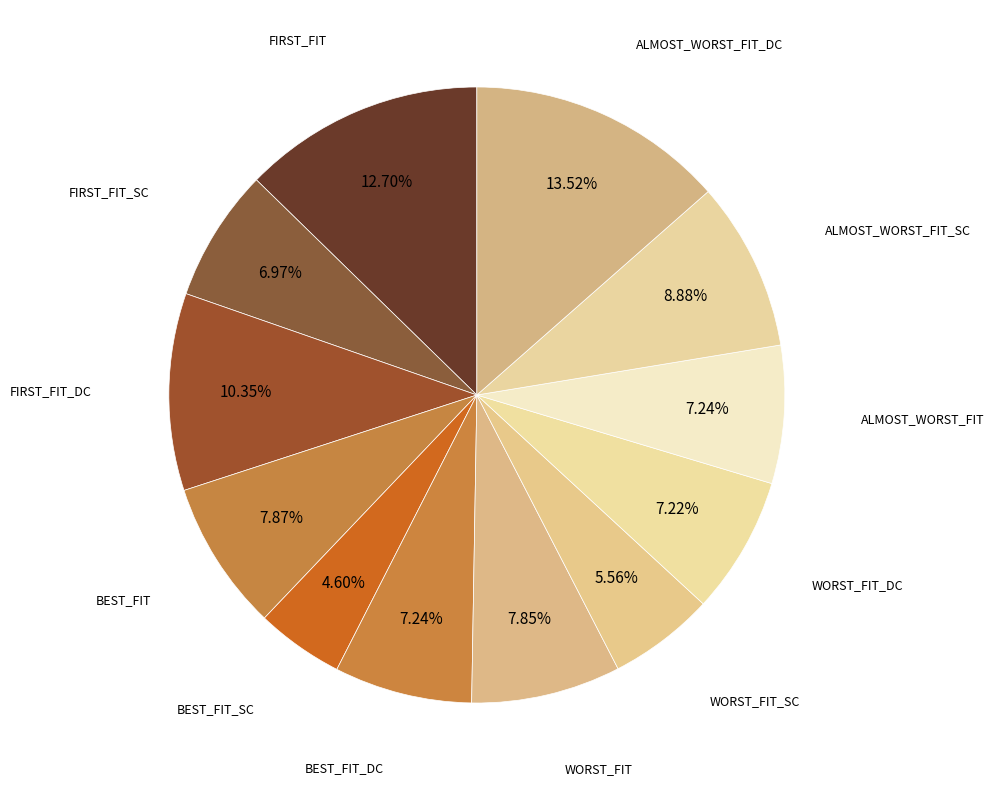

What percentage is the ALMOST_WORST_FIT_DC slice, to the nearest percent?

14%